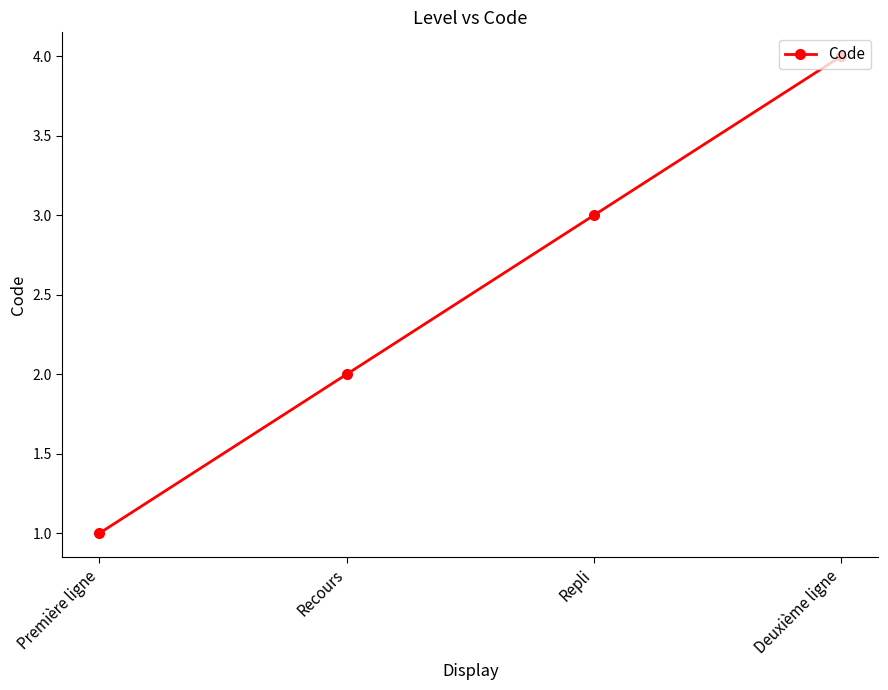

The value at Repli is 5. True or false?

False